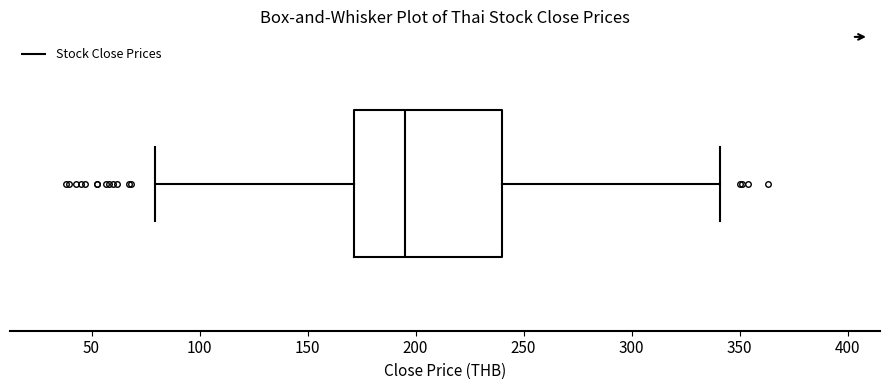

Where does the left whisker of the box end on the x-axis? The values are not printed on the chart, so give them approximately, as read against the axis.

80